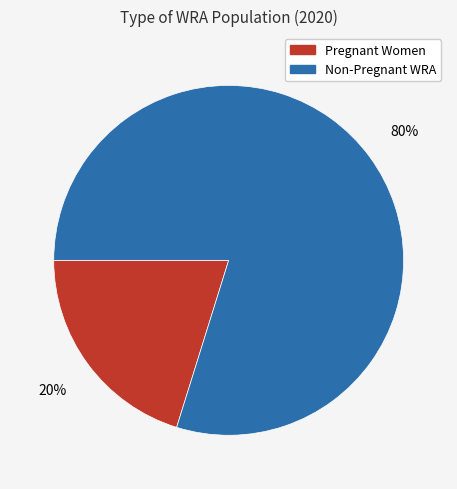

To the nearest percent, what percentage of the pie is Pregnant Women?

20%